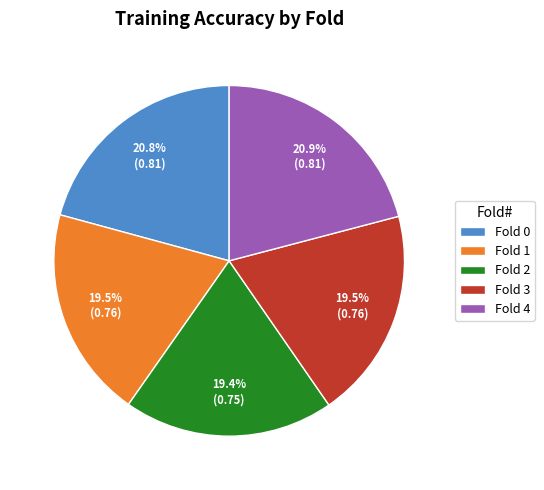

What is the total percentage of Fold 0 and Fold 4?

41.7%